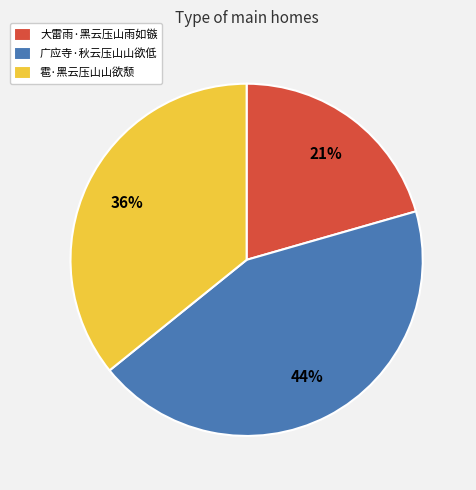

Is there any slice that represents more than half of the pie?

No